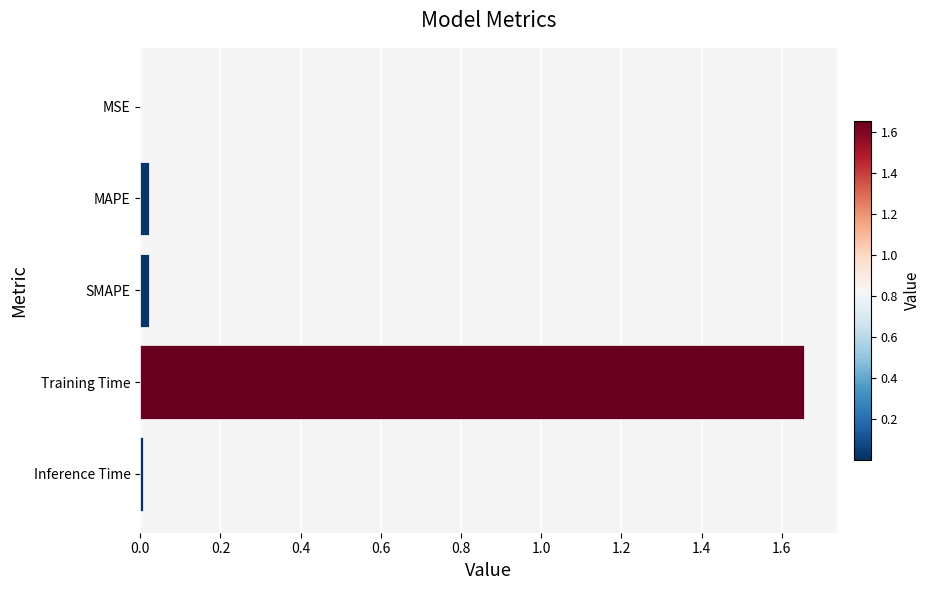

Which category has the highest value across all series?

Training Time